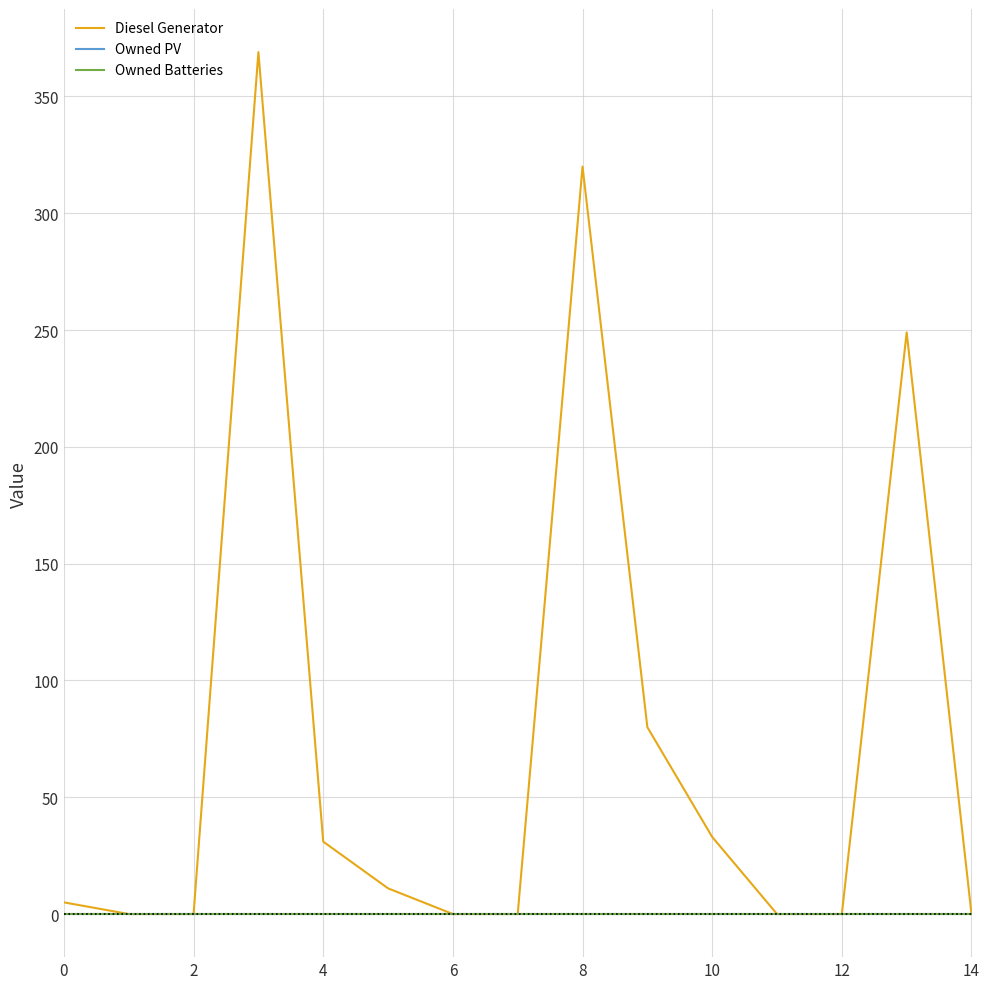

True or false: Owned PV has more than 2 interior local peaks.

False